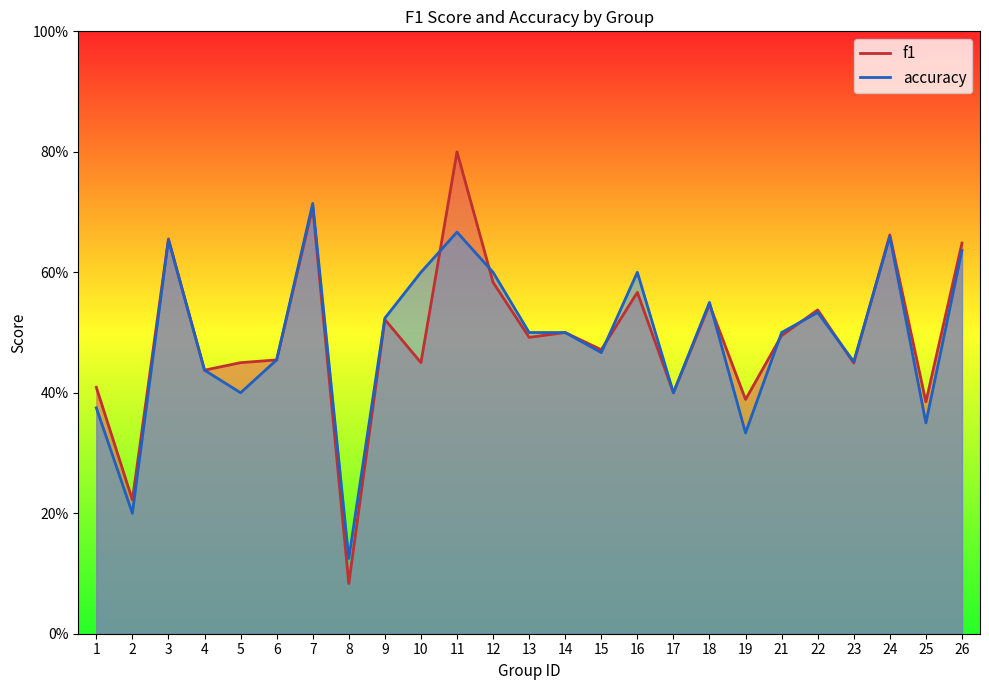

Which series has the largest total across all categories?

f1